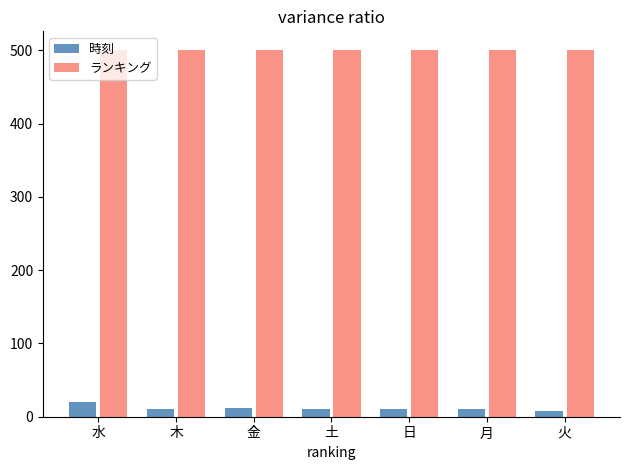

Rank the series by their maximum value, from lowest to highest.

時刻, ランキング